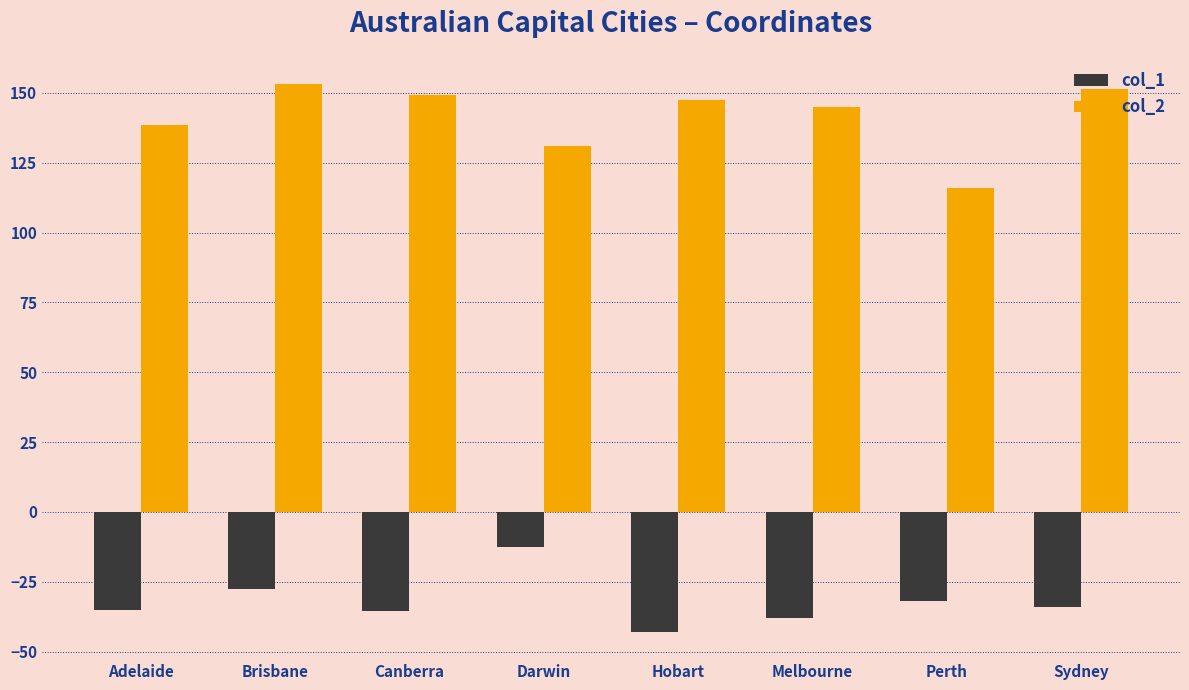

What is the total value across all series at Darwin?

118.4